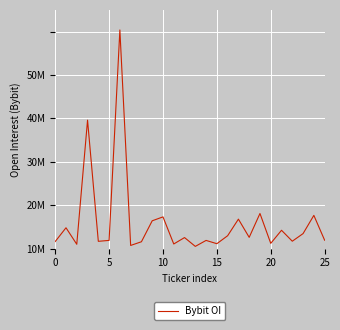

Does the chart have visible grid lines?

Yes